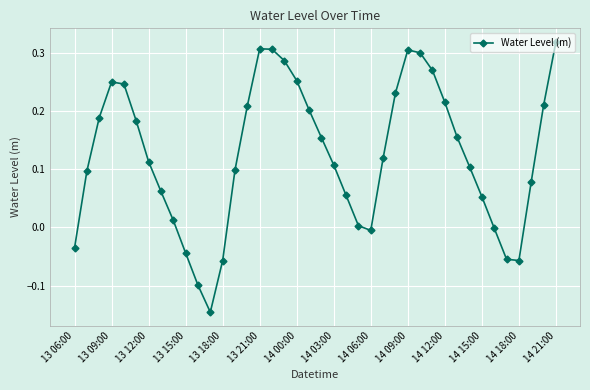

What is the sum of all values?

5.0